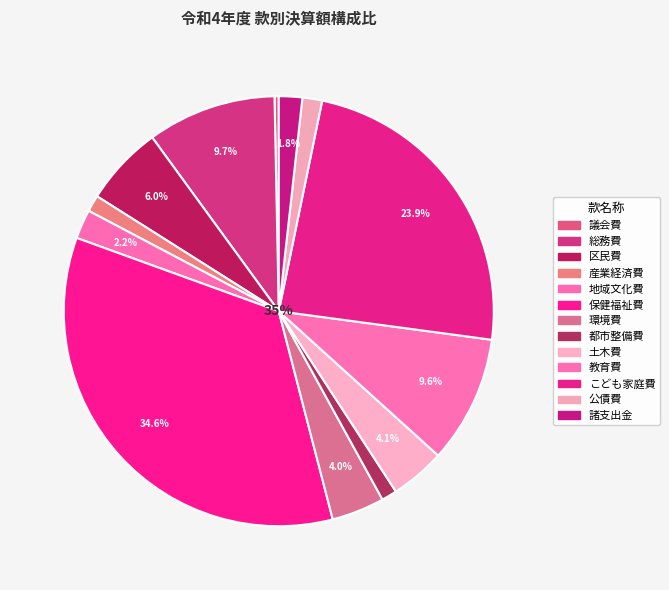

What portion of the pie excludes 地域文化費?

97.8%